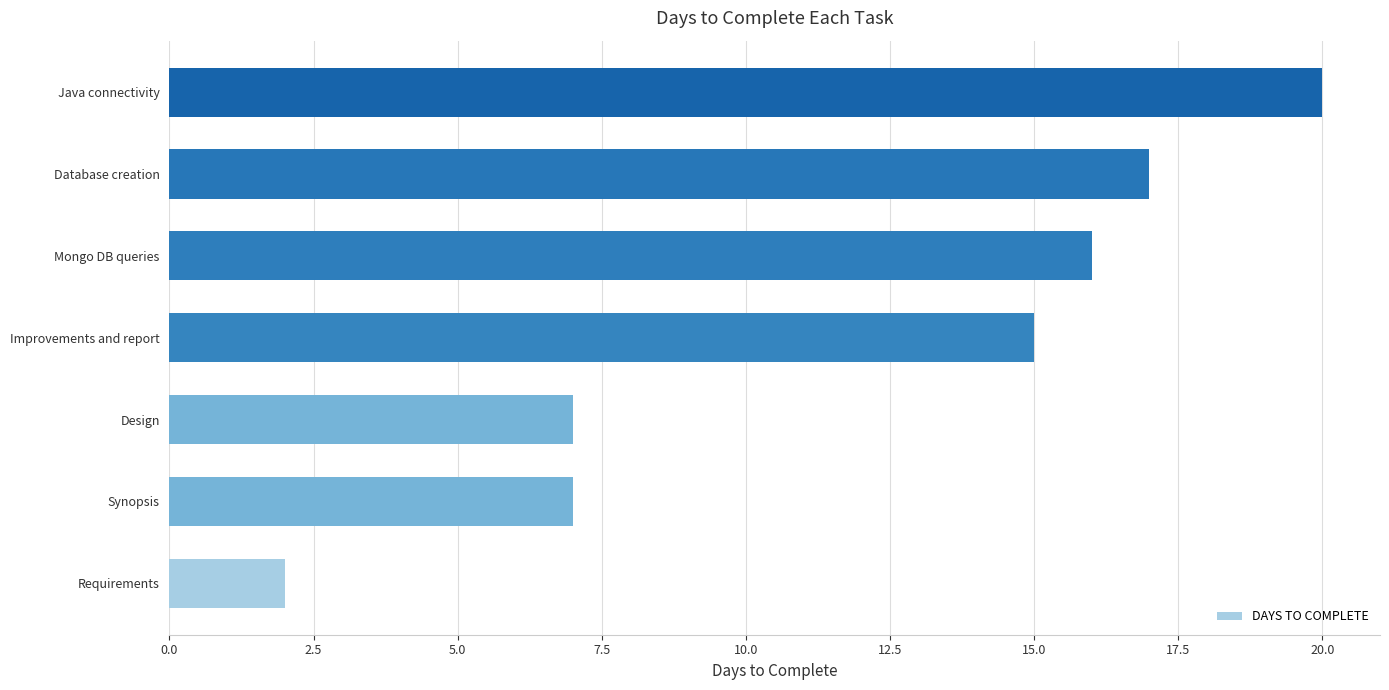

What is the change in value from Synopsis to Mongo DB queries?

+9